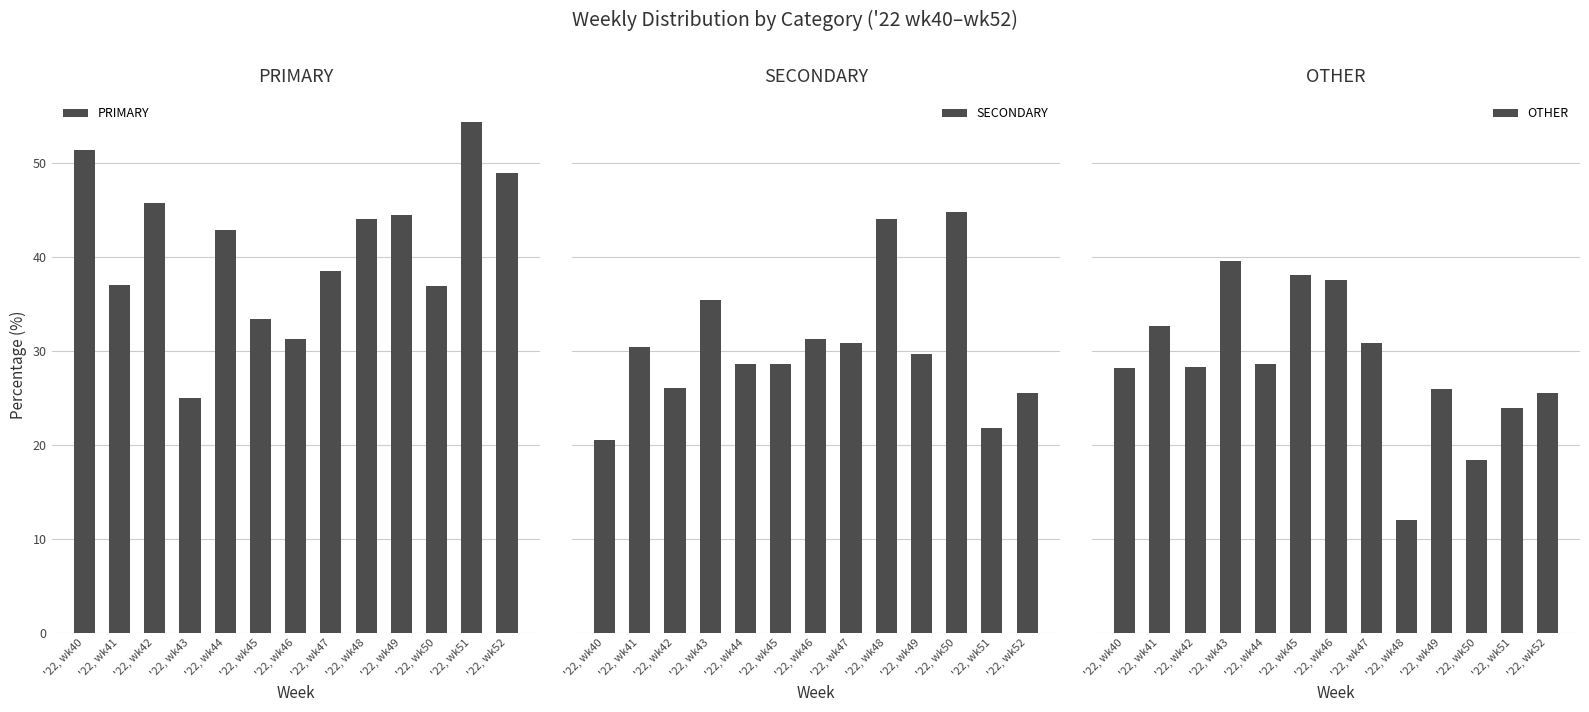

What is the difference between the highest and lowest values at '22, wk41?

6.5